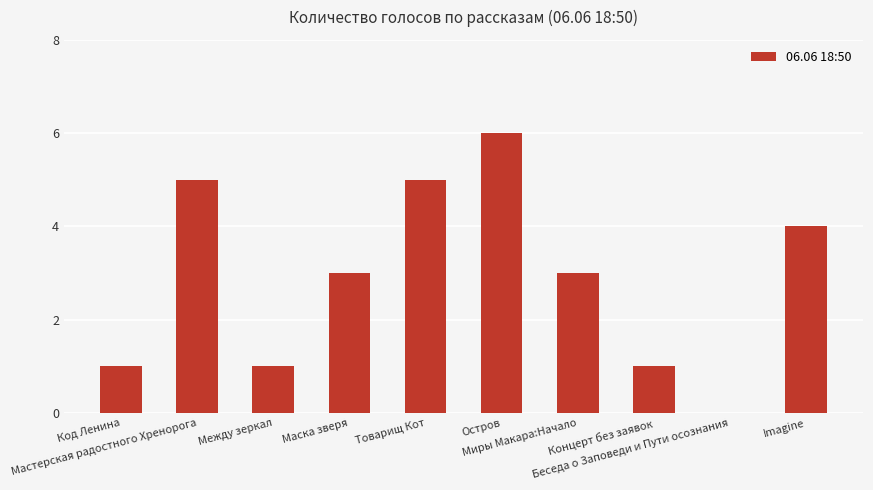

What is the greatest value displayed?

6